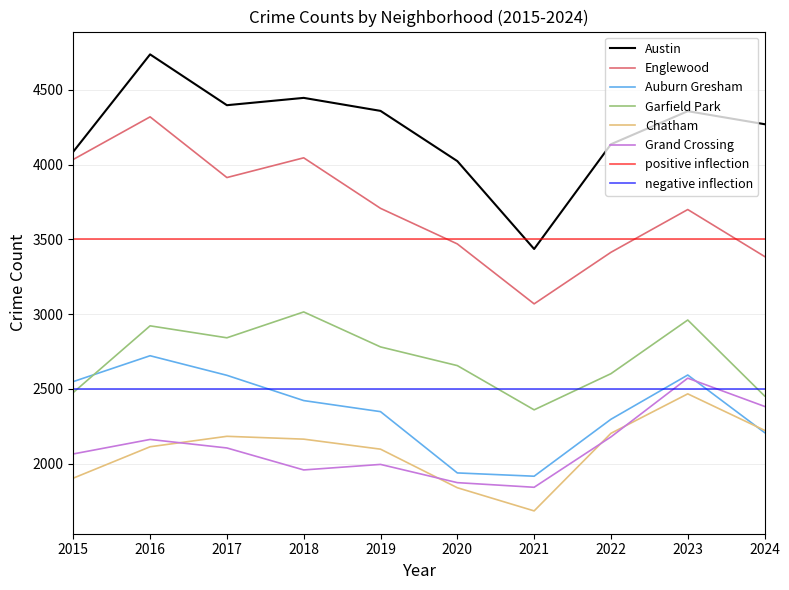

Which category has the highest value across all series?

2016